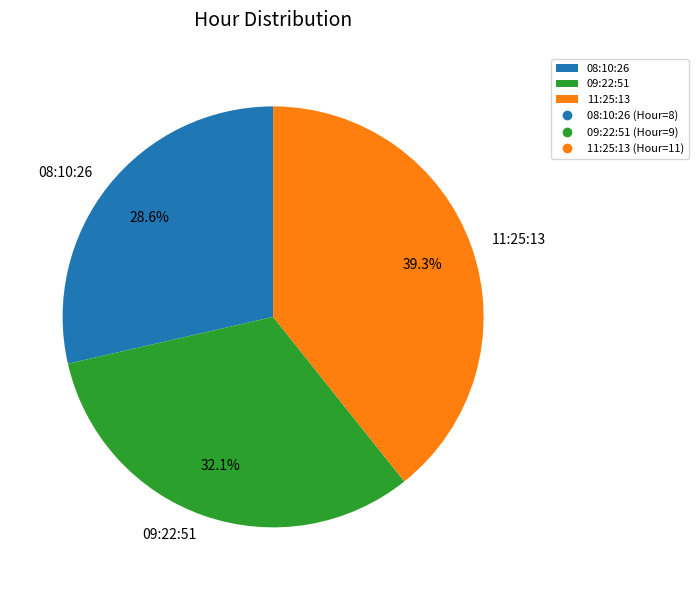

Between 09:22:51 and 11:25:13, which is larger?

11:25:13